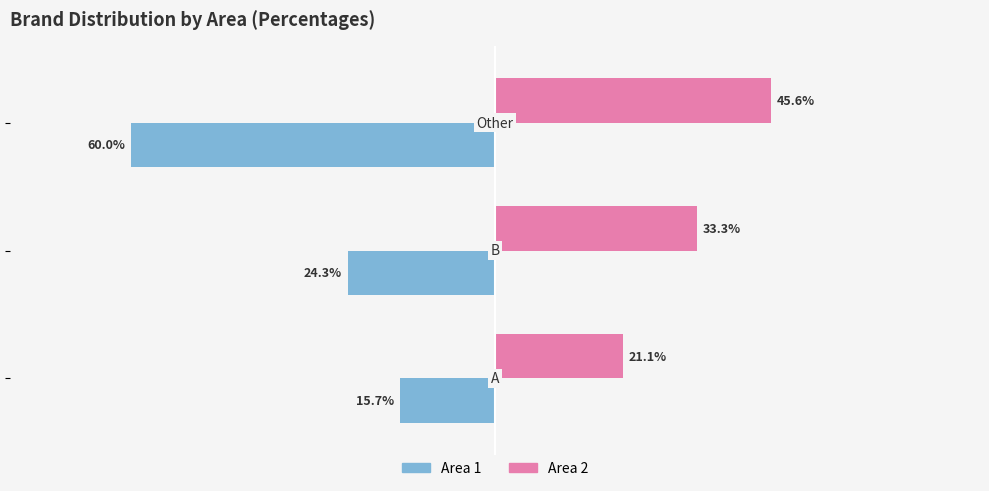

Rank the series by their maximum value, from lowest to highest.

Area 1, Area 2